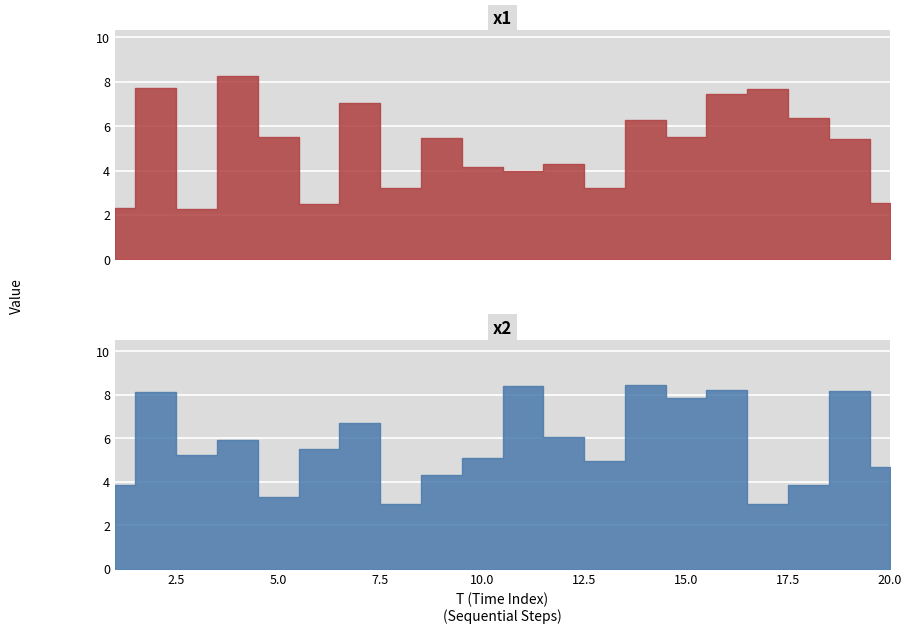

Rank the categories by FC value from lowest to highest.

1, 2, 3, 15, 20, 4, 5, 6, 19, 7, 9, 17, 8, 12, 14, 11, 16, 18, 10, 13